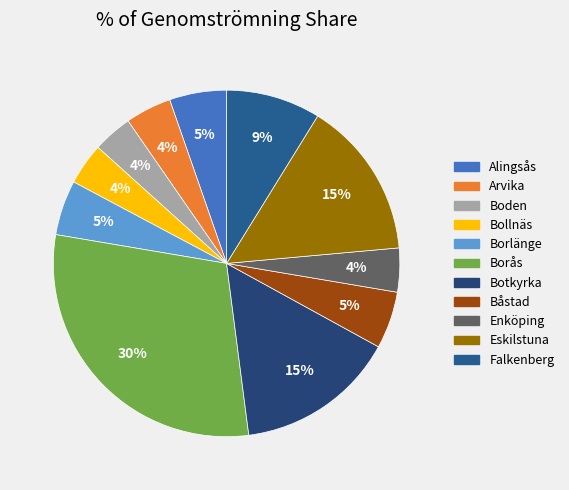

What is the total percentage of Borlänge and Arvika?

9.4%